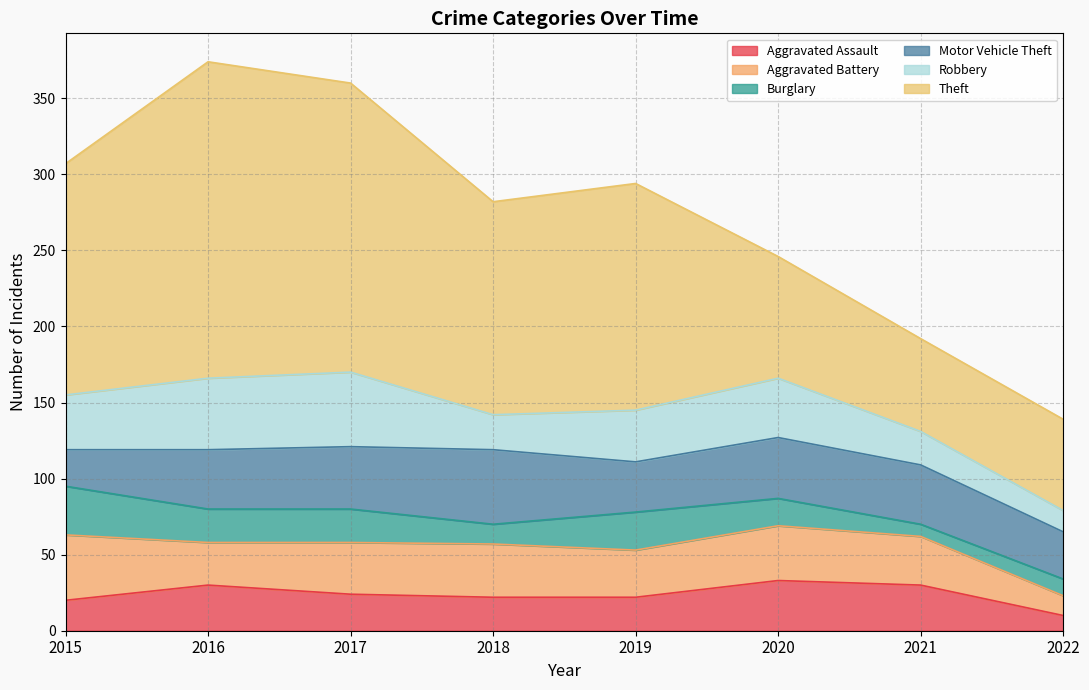

At which category does Robbery reach its first local peak?

2017